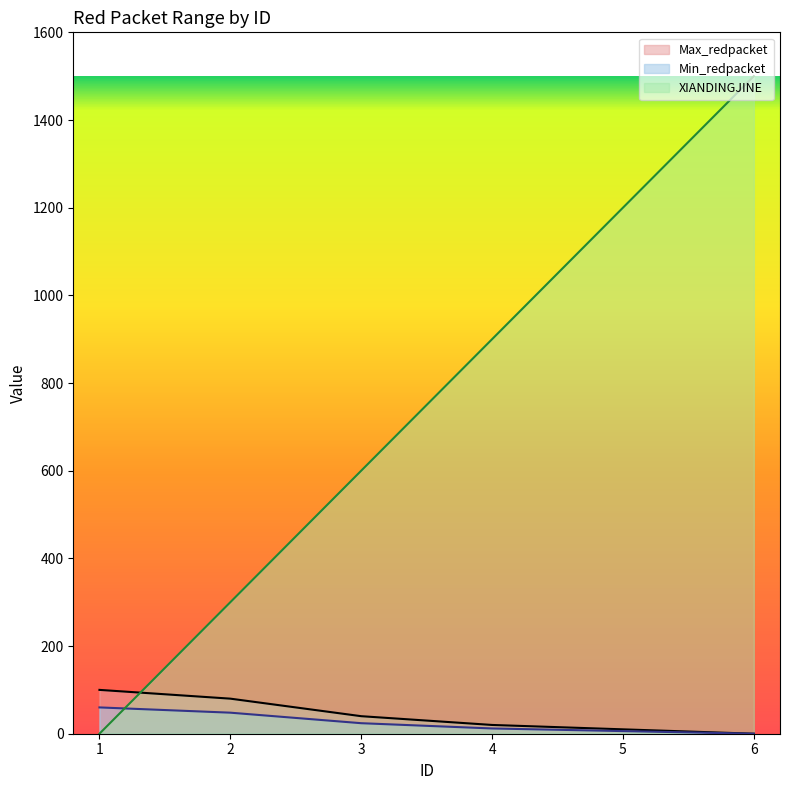

Rank the series by their maximum value, from highest to lowest.

XIANDINGJINE, Max_redpacket, Min_redpacket